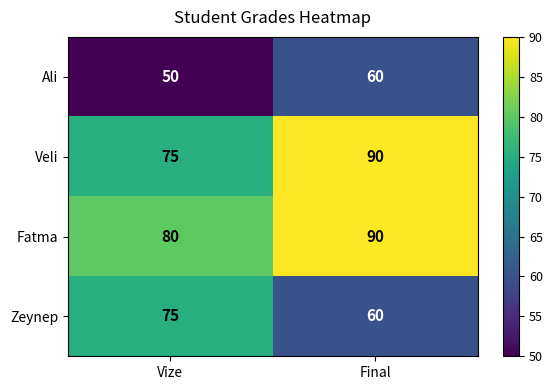

List the labels in order of Veli value, largest first.

Final, Vize